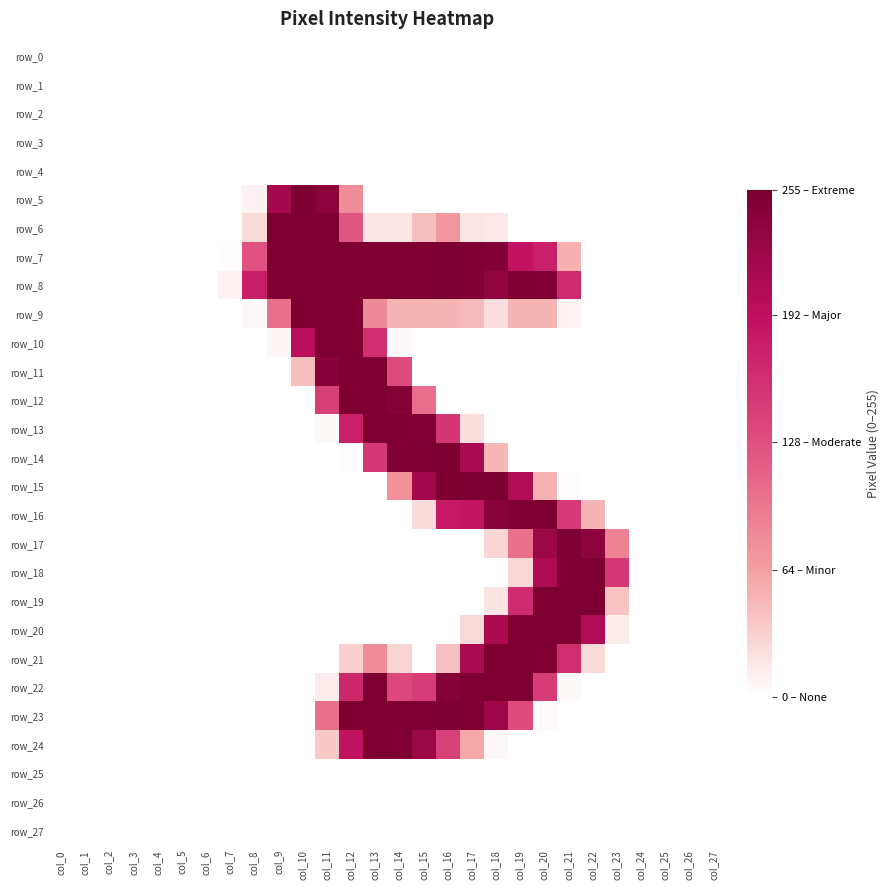

List the labels in order of row_13 value, largest first.

col_13, col_14, col_15, col_12, col_16, col_17, col_11, col_0, col_1, col_2, col_3, col_4, col_5, col_6, col_7, col_8, col_9, col_10, col_18, col_19, col_20, col_21, col_22, col_23, col_24, col_25, col_26, col_27